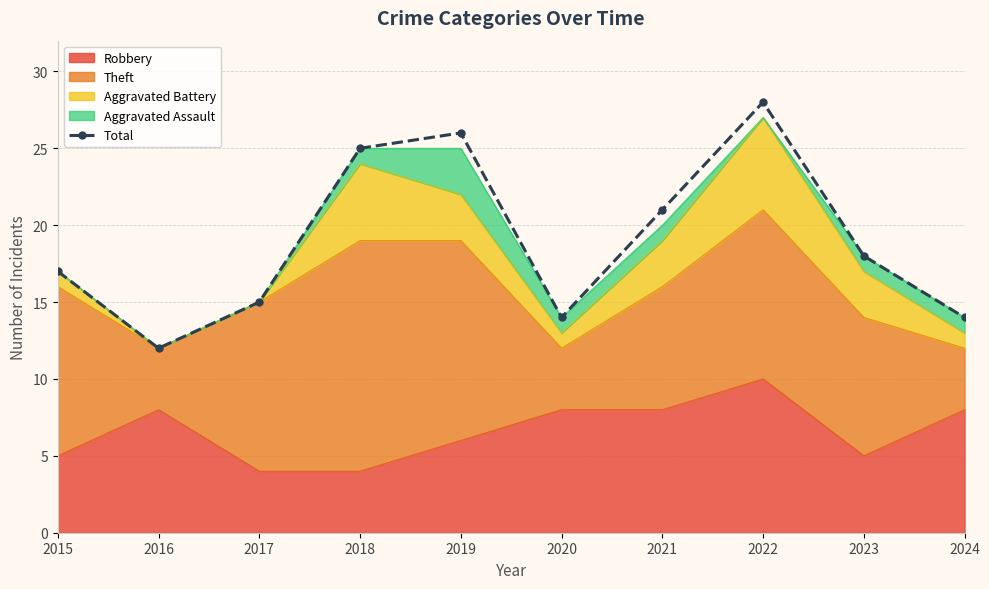

What is the value of the 5th point from the left?

26